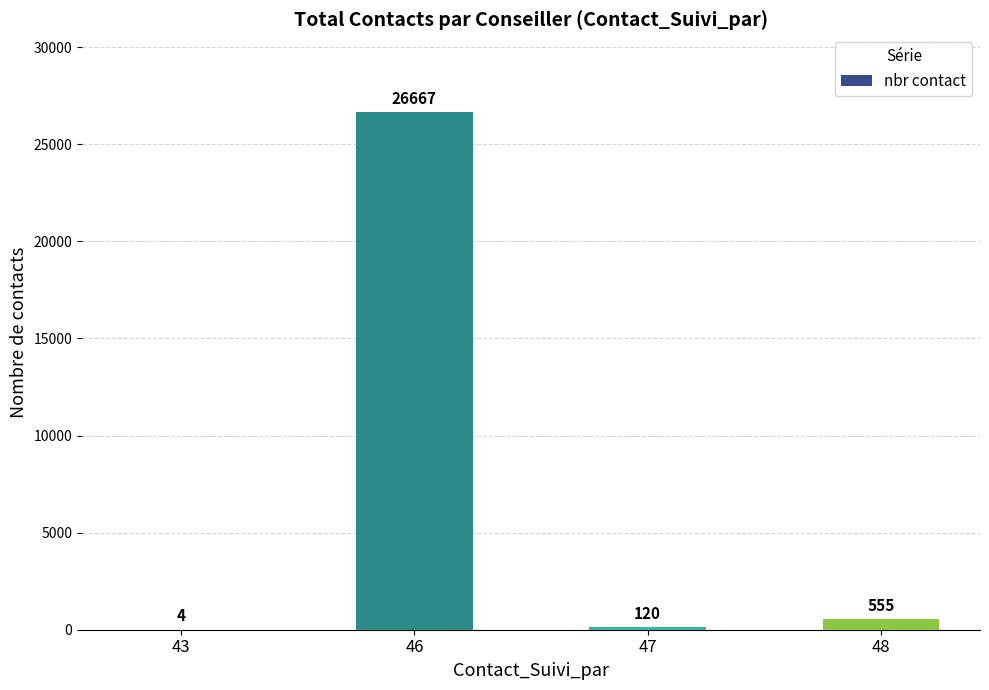

What is the change in value from 47 to 48?

+435